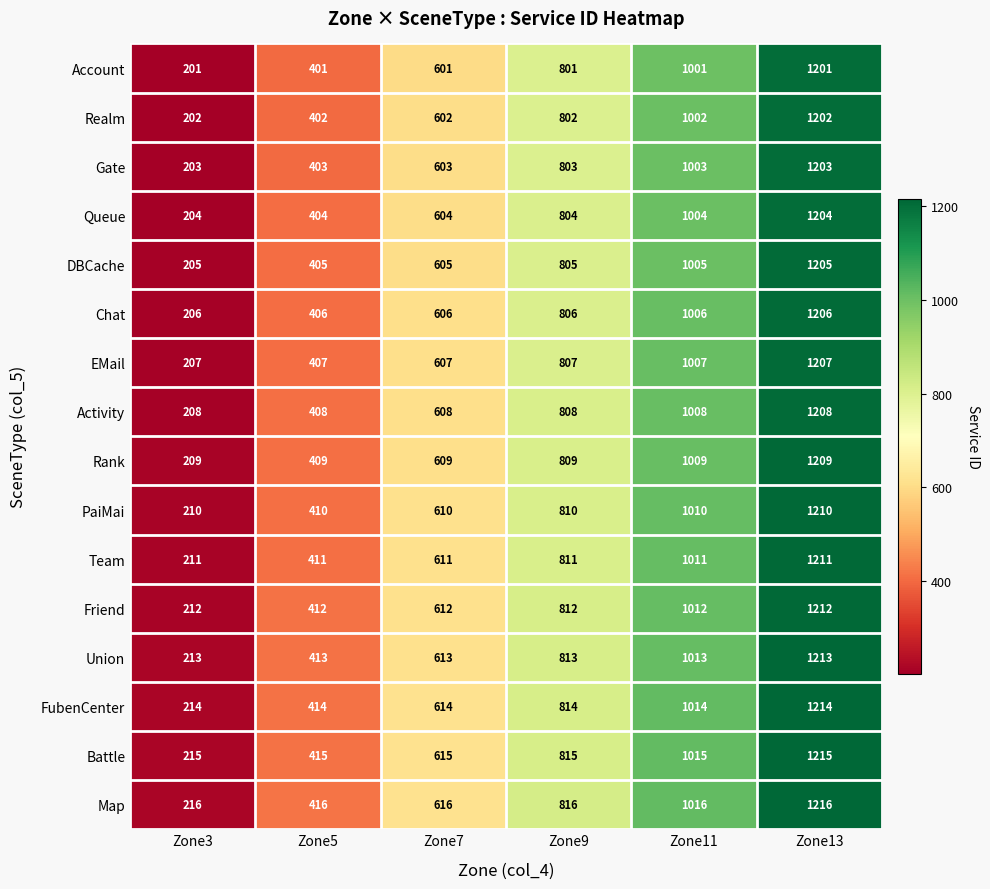

At Zone9, list the series in order from largest to smallest.

Map, Battle, FubenCenter, Union, Friend, Team, PaiMai, Rank, Activity, EMail, Chat, DBCache, Queue, Gate, Realm, Account